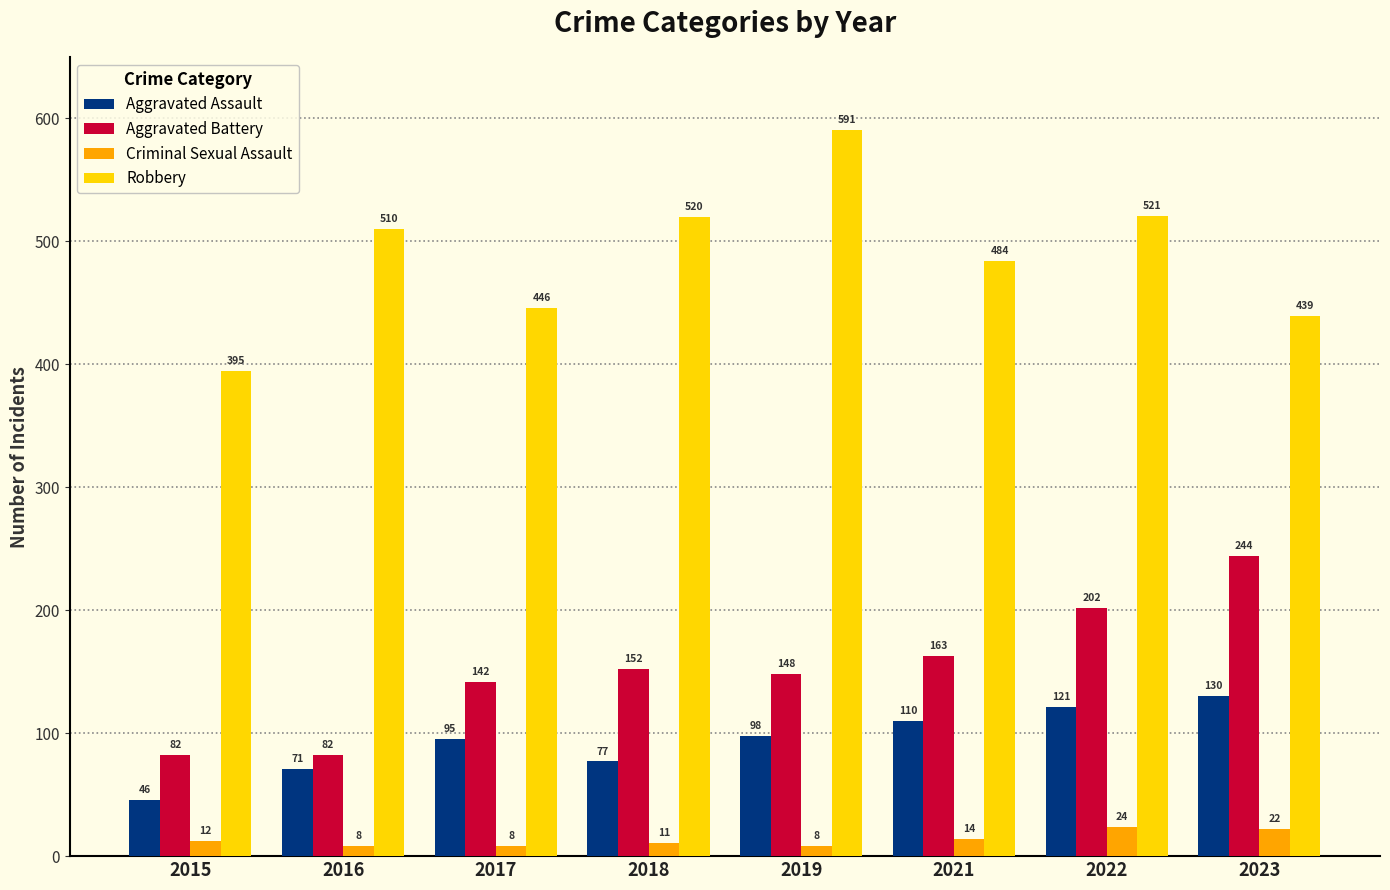

True or false: Aggravated Assault has a value of 46 at 2015.

True